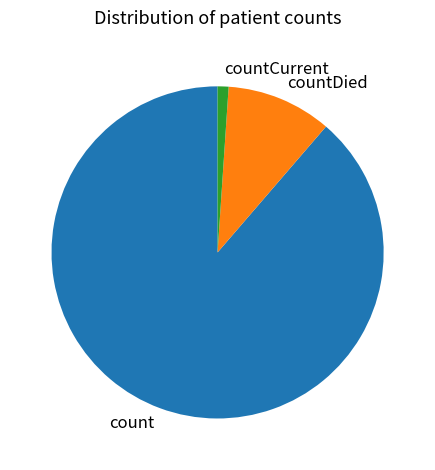

Which category has the smallest portion of the pie?

countCurrent